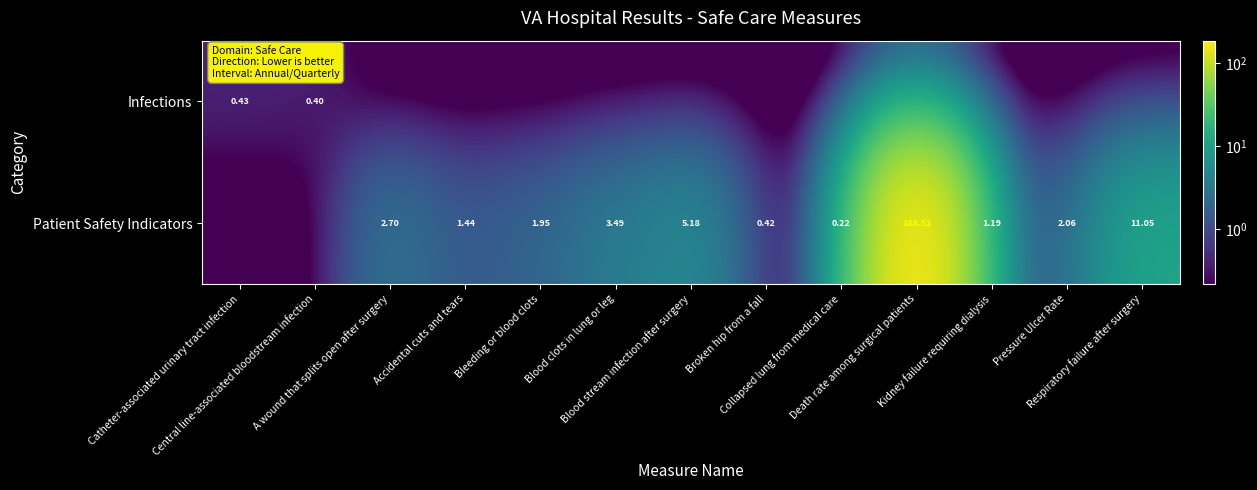

The Infections series shows 0.2 at Collapsed lung from medical care. True or false?

False